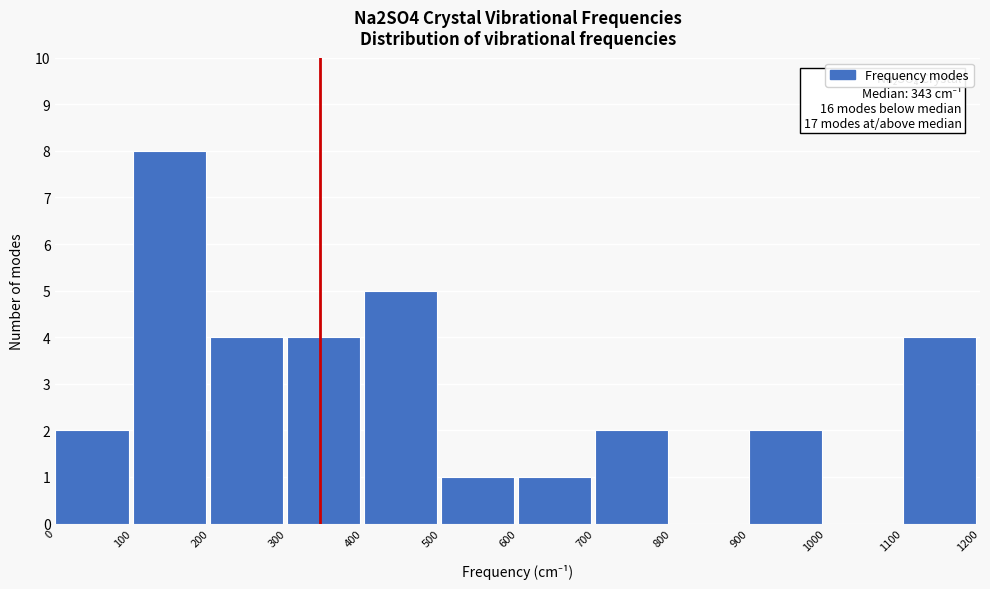

Which range on the x-axis has the tallest bar?

100 to 200